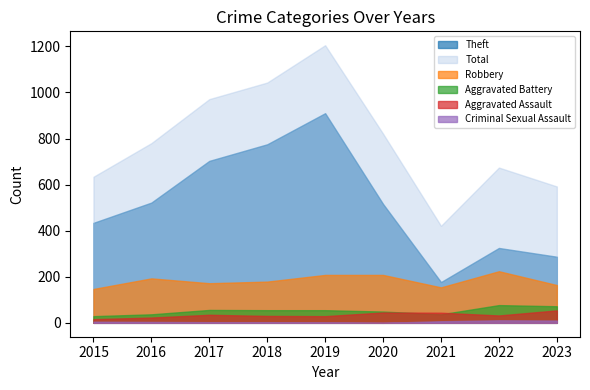

What is the sum of the Theft values at 2017 and 2016?

1225